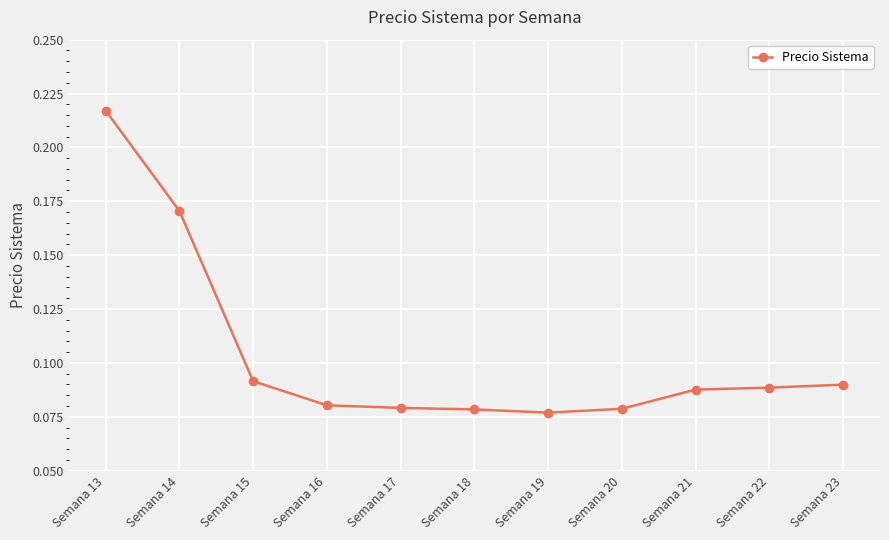

How many lines are shown in the chart?

1